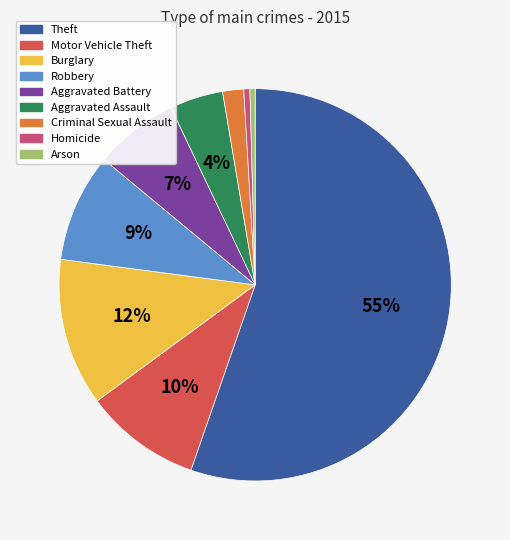

What is the largest slice in the pie chart?

Theft